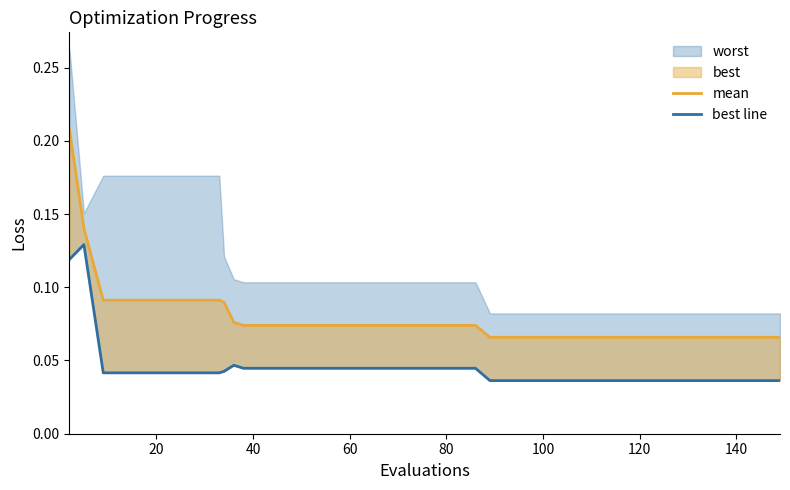

True or false: best line and mean cross at least once.

False